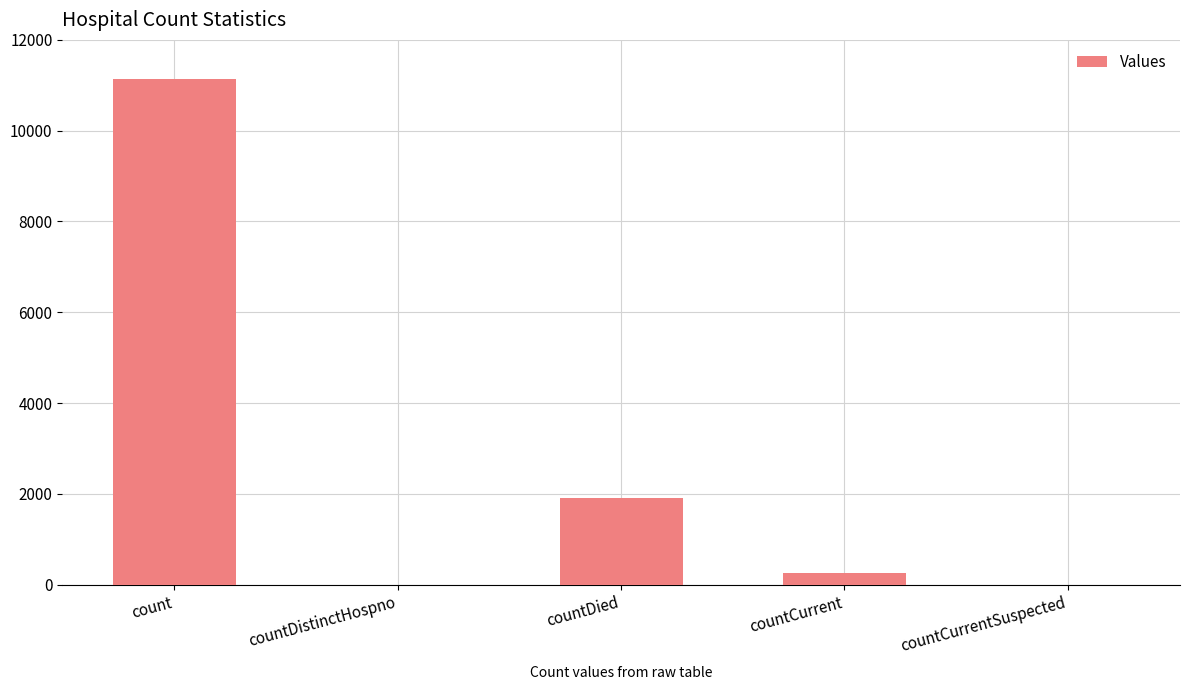

At which label is the value closest to 5573?

countDied